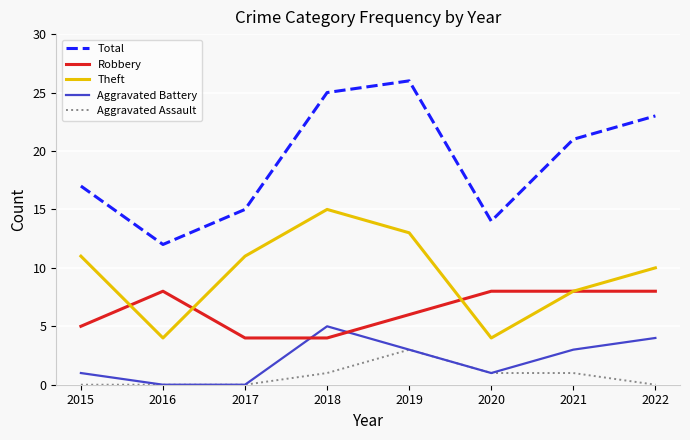

How many interior local valleys does the Theft series have?

2